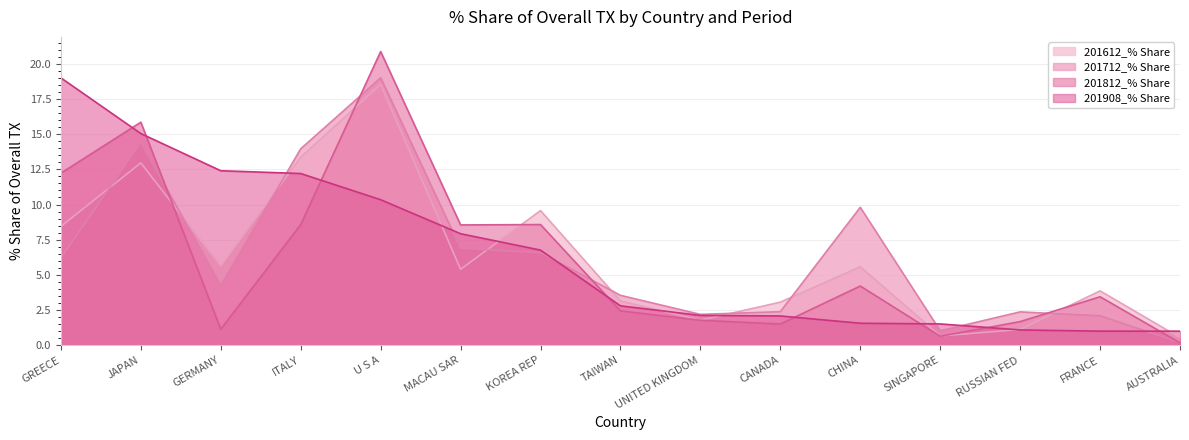

Is it true that 201712_% Share equals 2.8 at GREECE?

False